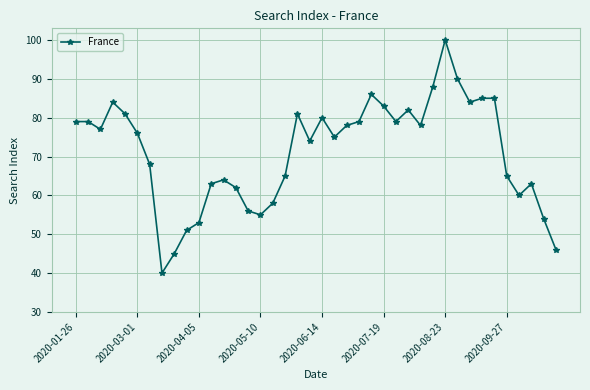

What is the value of the 4th point from the left?

84